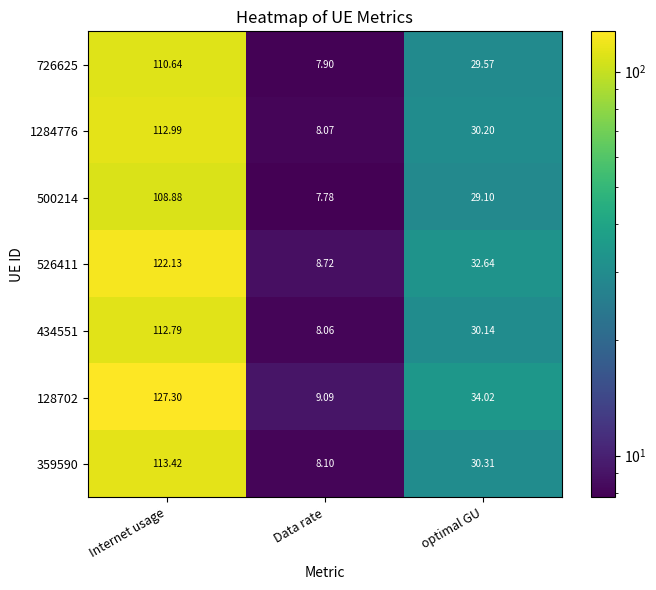

How many distinct data groups are displayed?

7